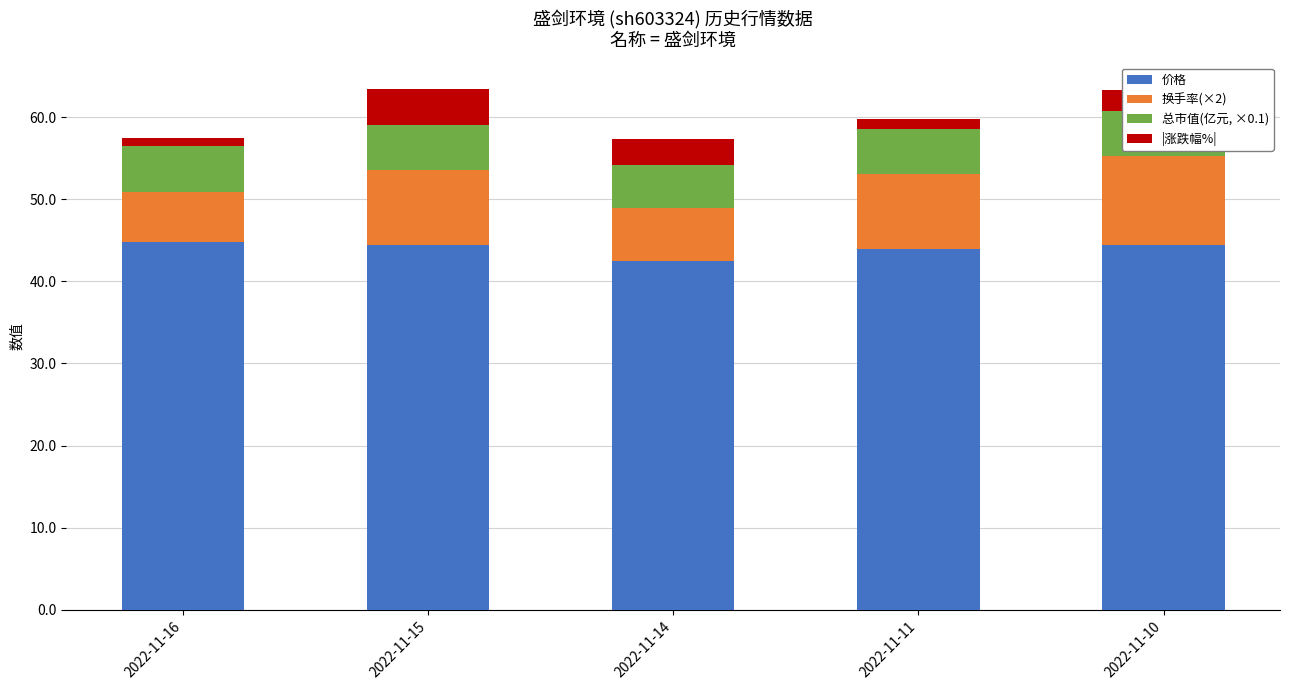

Are the bars grouped side by side (vs. stacked)?

No